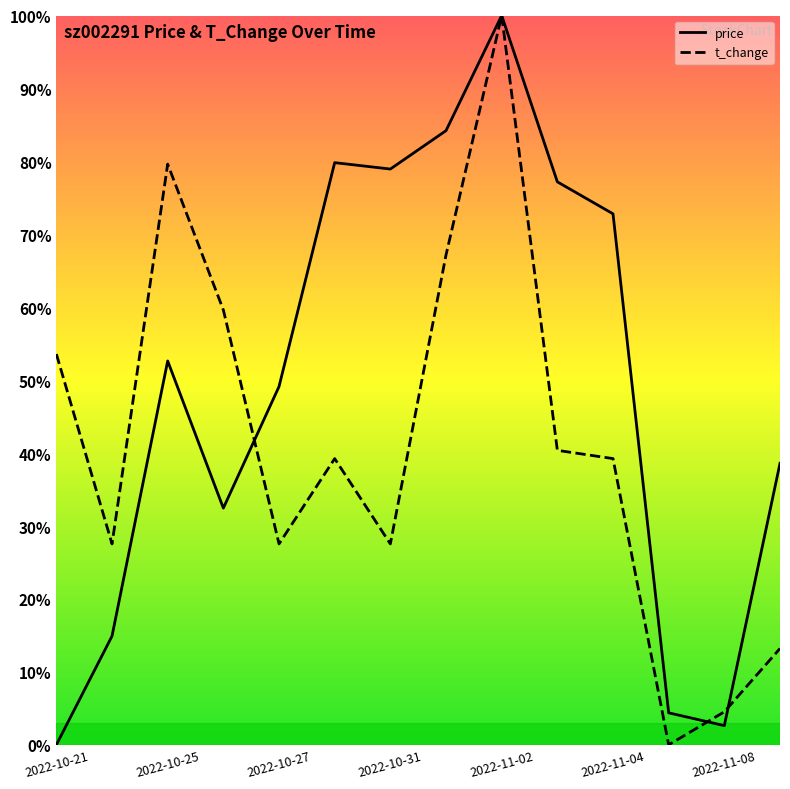

Does the chart display data point markers on the line(s)?

No